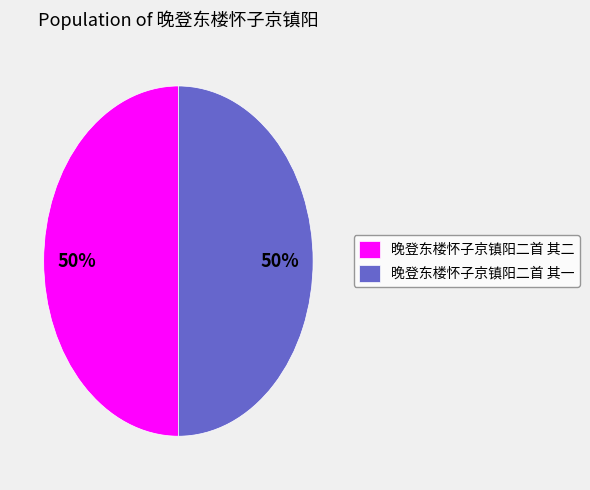

True or false: 晚登东楼怀子京镇阳二首 其二 accounts for 65% of the total.

False